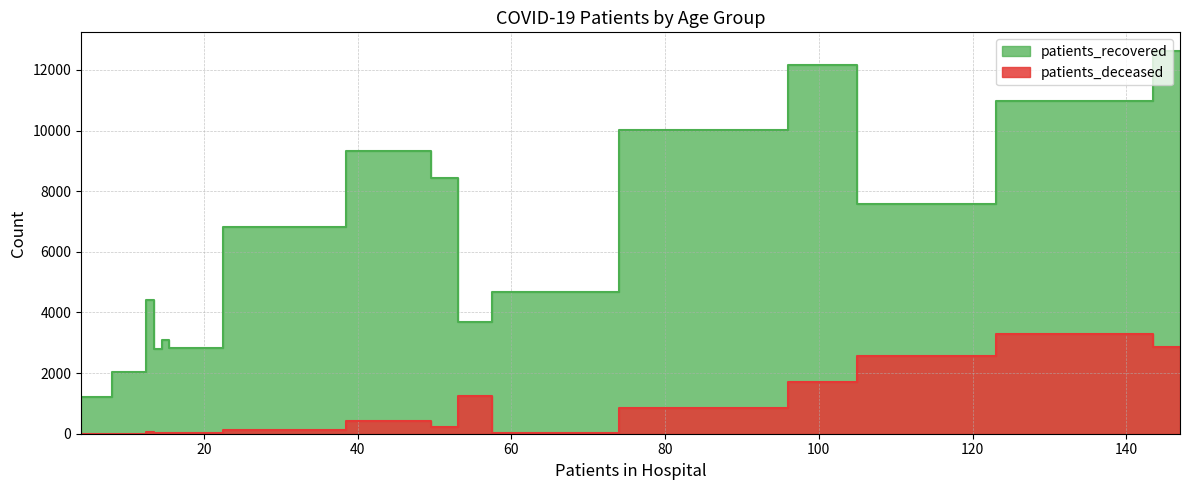

At how many categories does at least one series exceed 943?

16